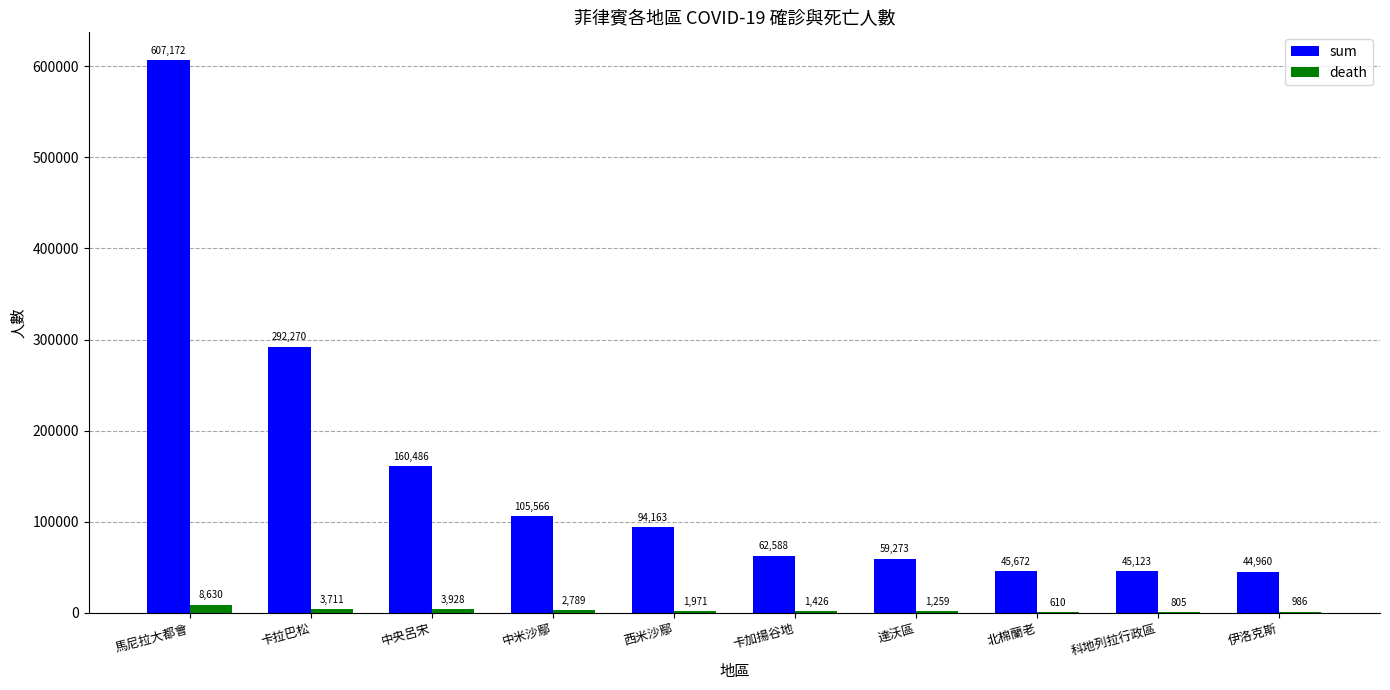

Is the value of death at 馬尼拉大都會 greater than the value of sum at 馬尼拉大都會?

No